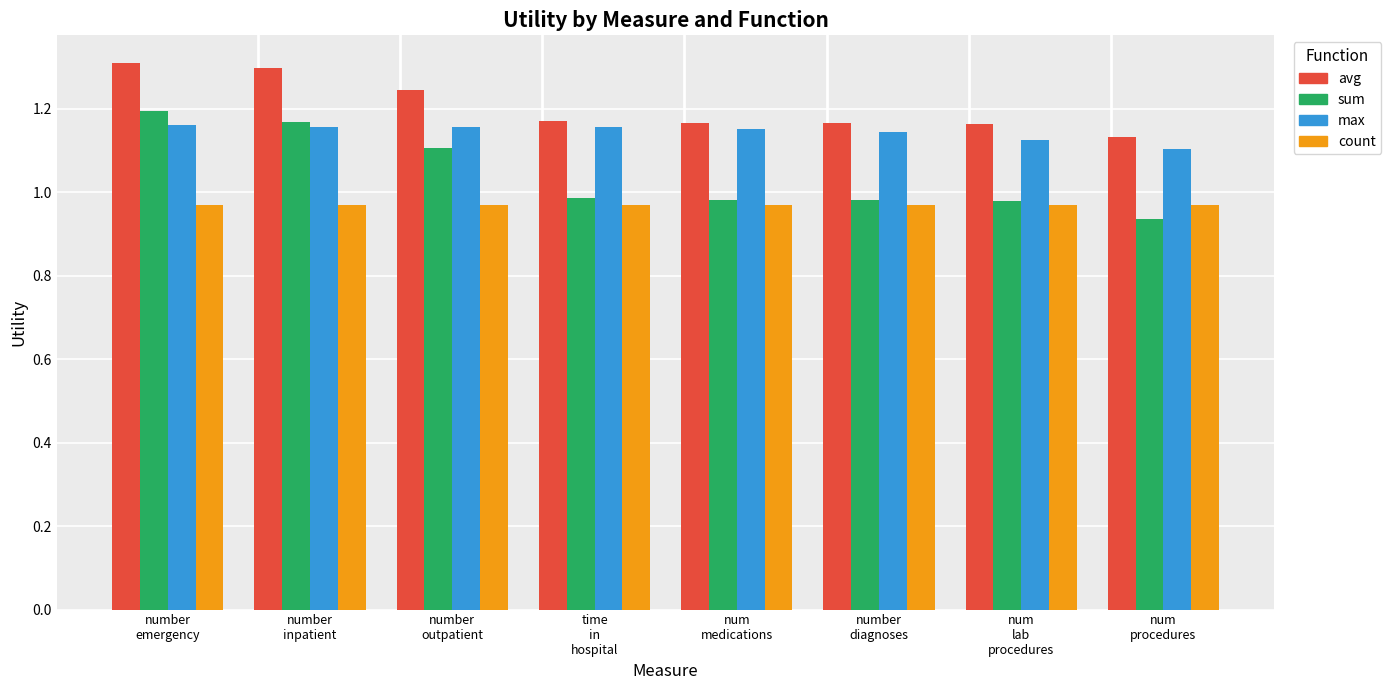

What is the sum of all avg values?

9.6